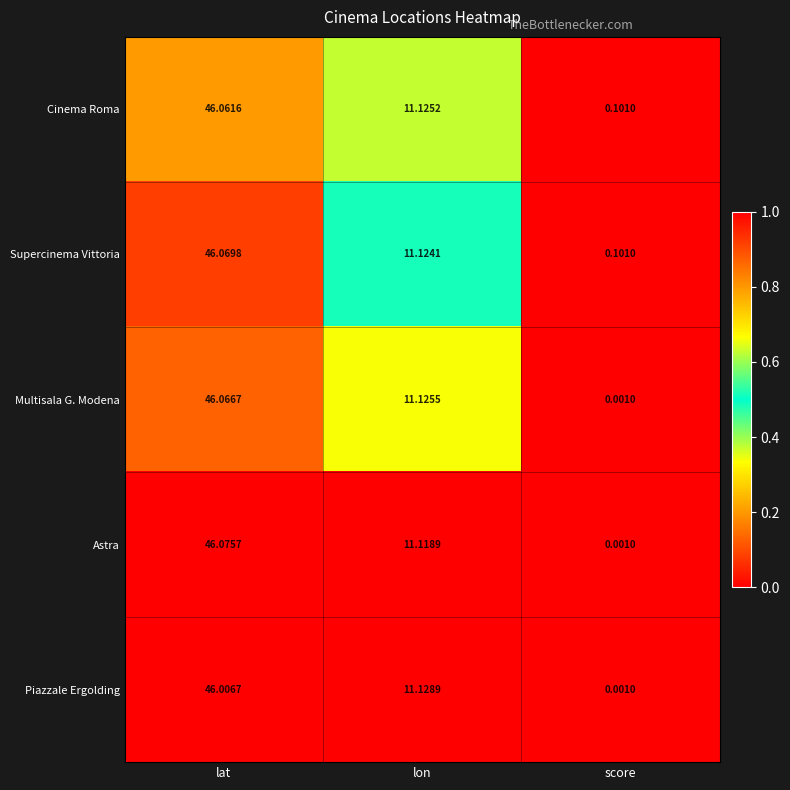

Between lat and lon, which series saw the biggest shift?

Astra